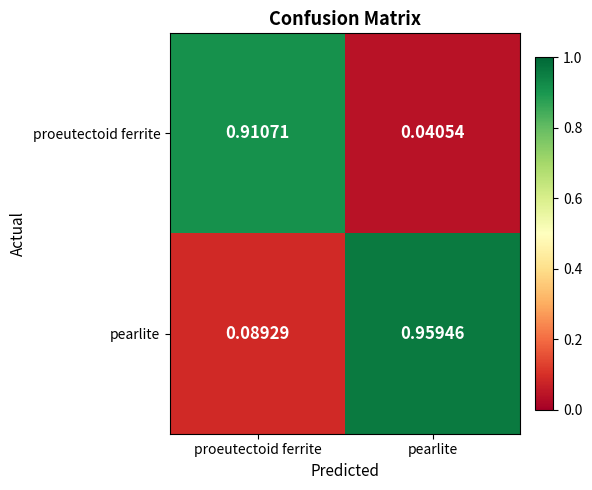

Where is pearlite nearest to the value 0?

proeutectoid ferrite